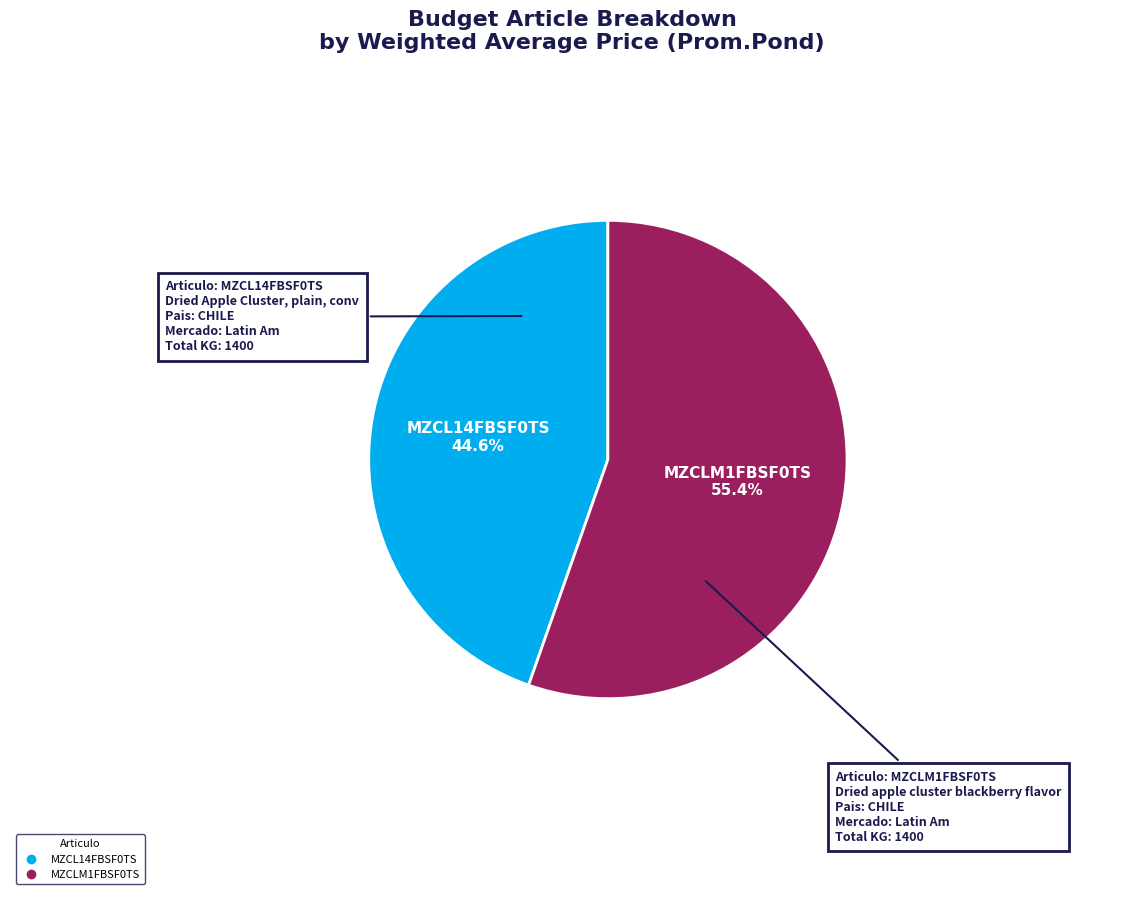

How many segments does this pie chart have?

2